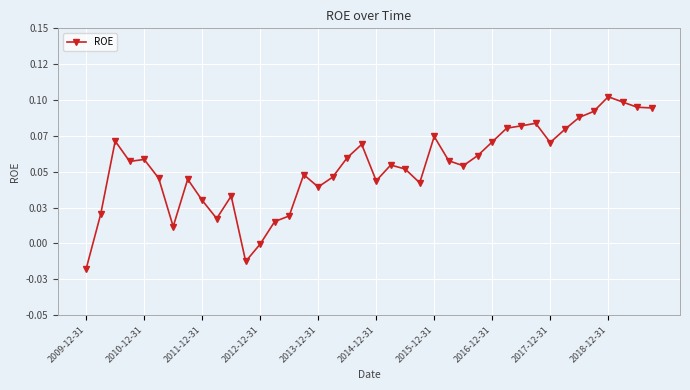

Is this an area chart (filled region under the line)?

No